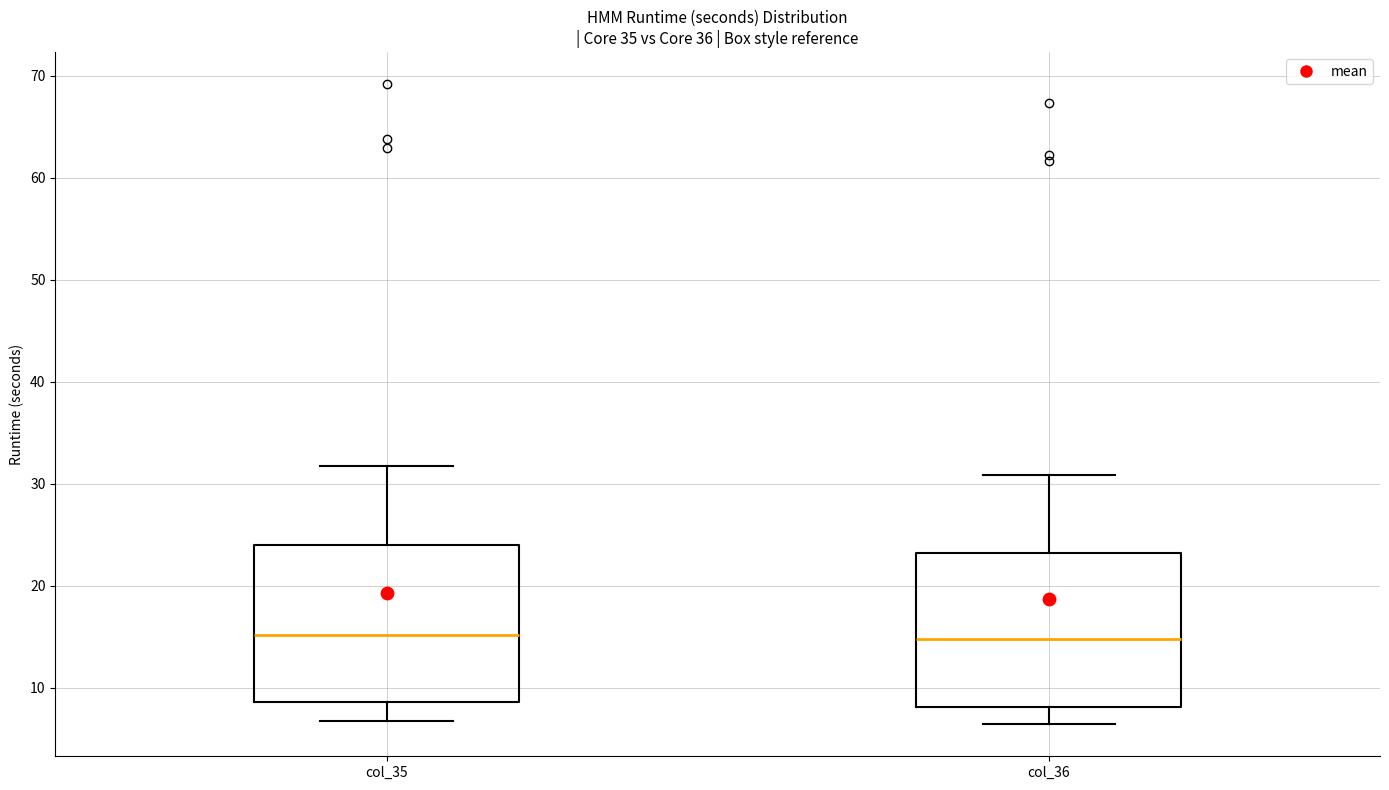

Reading left to right, transcribe this box plot: for each box, give where its median line is, the range the box spans, and where its two whiskers end, as read against the y-axis. The values are not printed on the chart, so give them approximately, as read against the axis.

col_35: median 15, box 9 to 24, whiskers 7 to 32
col_36: median 15, box 8 to 23, whiskers 6 to 31